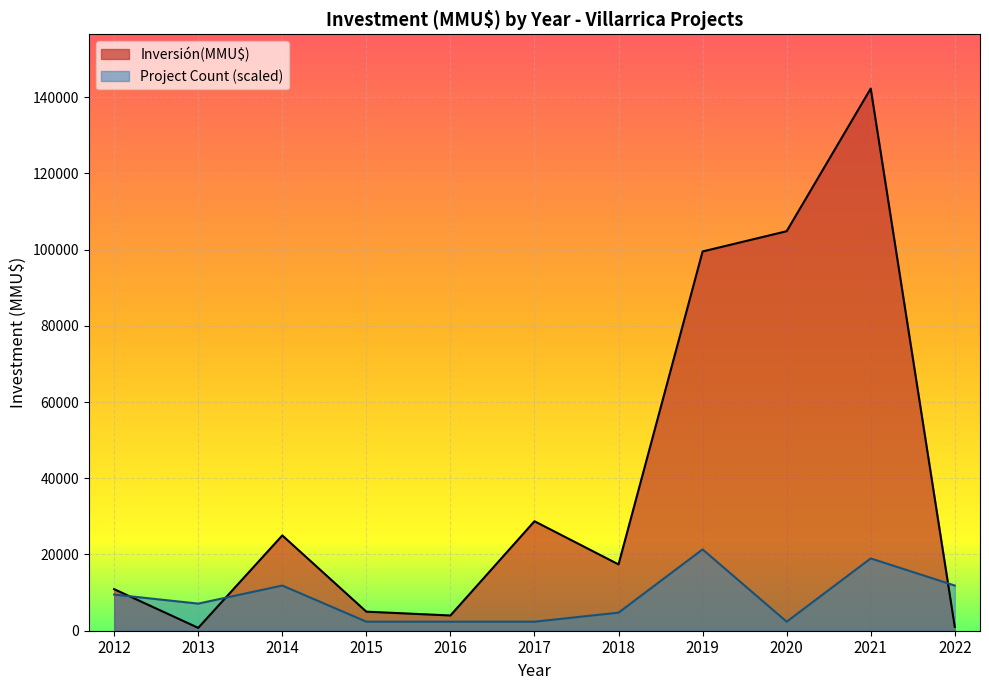

How many series are shown in this chart?

2